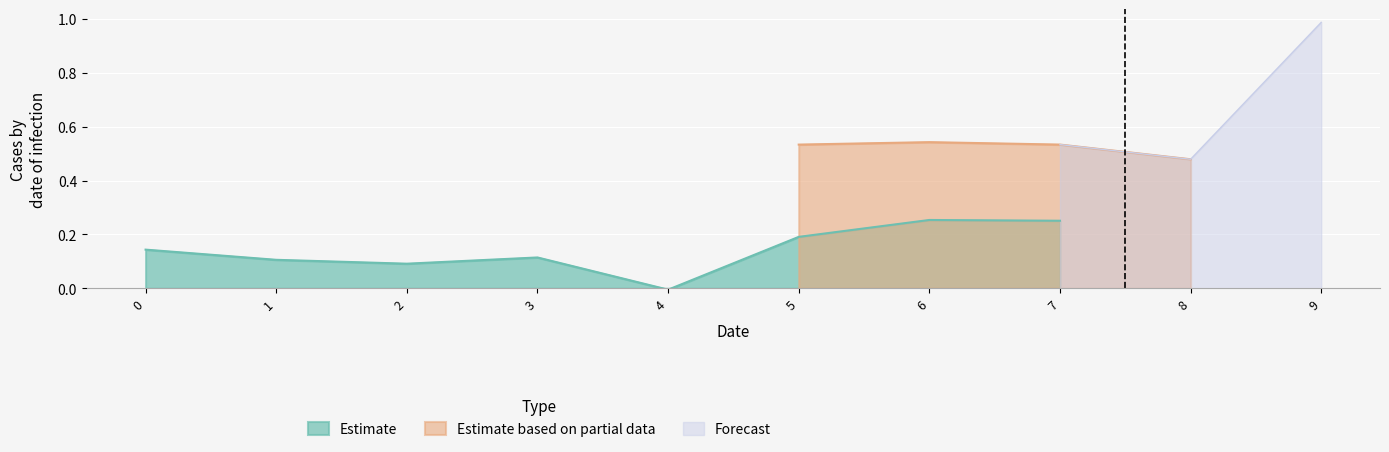

The Estimate series shows 0.4 at 6. True or false?

False